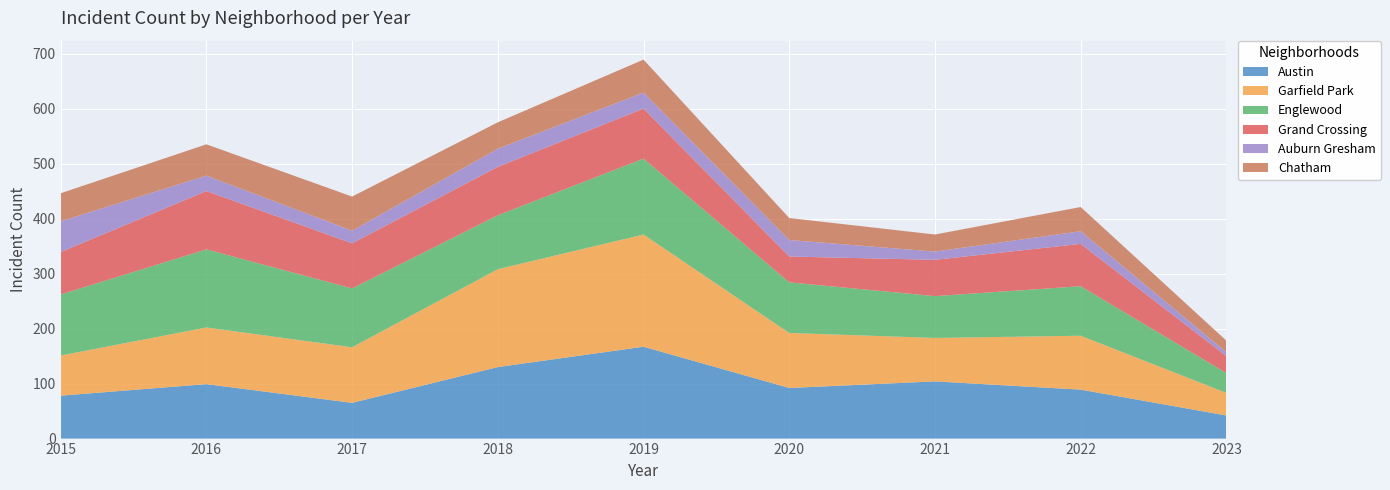

Reading left to right, transcribe all the data shown in this chart.

Austin: 2015=78	2016=99	2017=65	2018=130	2019=167	2020=92	2021=104	2022=89	2023=42
Garfield Park: 2015=73	2016=103	2017=101	2018=178	2019=204	2020=100	2021=79	2022=98	2023=41
Englewood: 2015=111	2016=142	2017=107	2018=98	2019=138	2020=92	2021=76	2022=90	2023=36
Grand Crossing: 2015=77	2016=106	2017=82	2018=88	2019=91	2020=47	2021=66	2022=77	2023=31
Auburn Gresham: 2015=56	2016=28	2017=23	2018=33	2019=29	2020=30	2021=15	2022=23	2023=7
Chatham: 2015=51	2016=57	2017=62	2018=48	2019=60	2020=40	2021=31	2022=44	2023=21